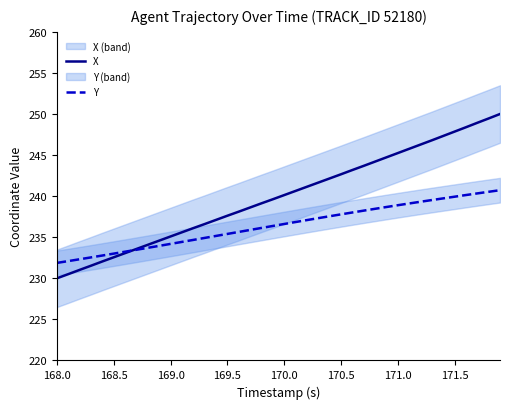

What is the highest value of the X series?

250.0